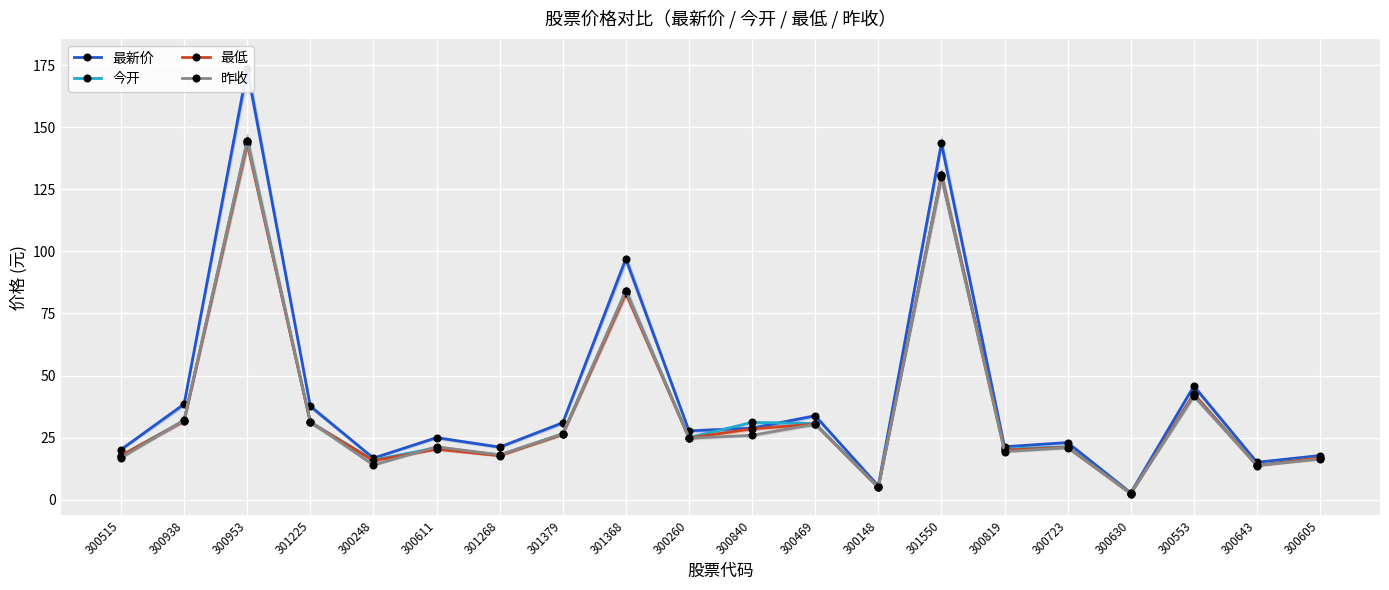

How many intersections are there between 昨收 and 最低?

9